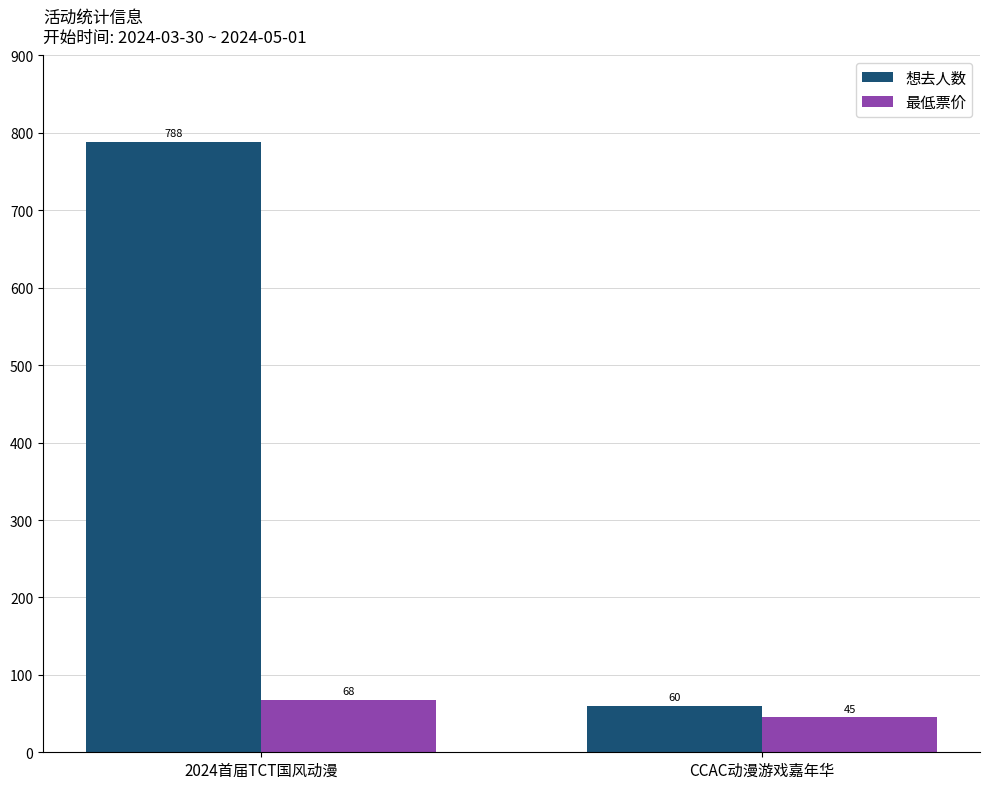

What is the difference between the maximum and minimum values in the 最低票价 series?

23